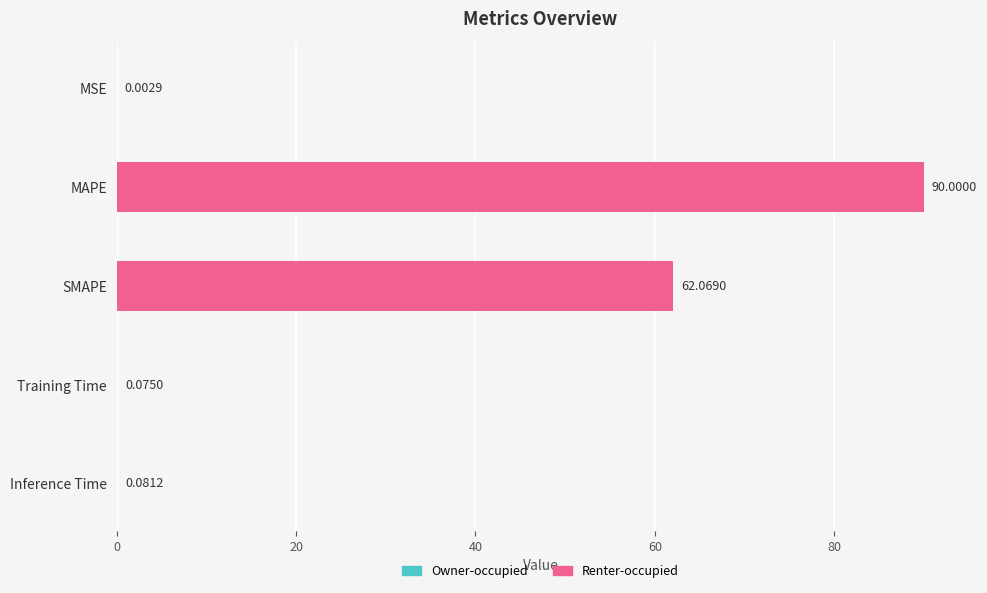

What is the greatest value displayed?

90.0